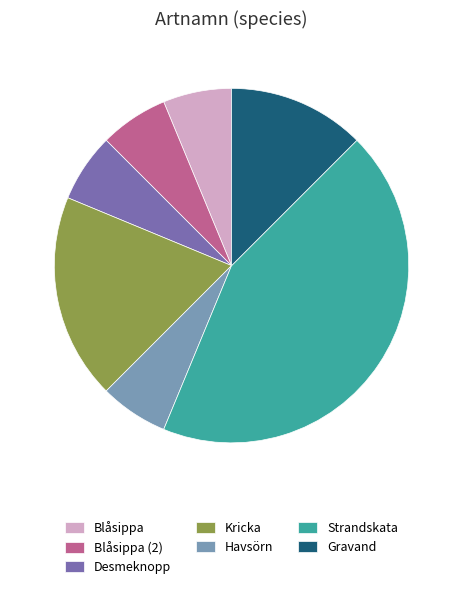

Combined, do Kricka and Blåsippa account for over 50%?

No